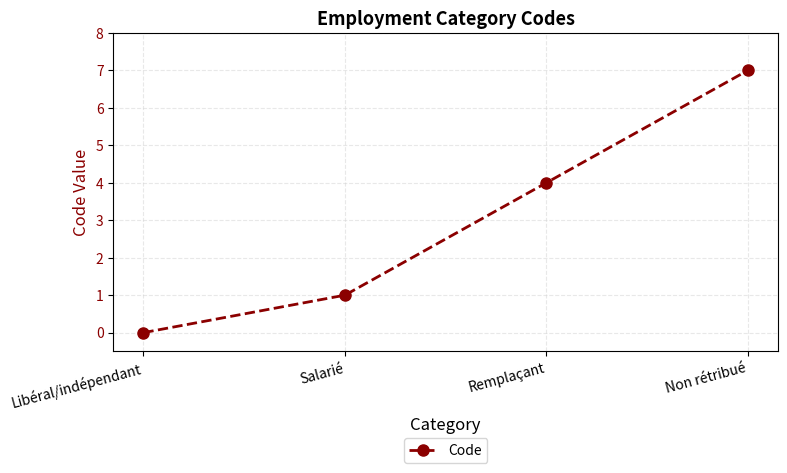

Count the values in the range 1 to 7.

3